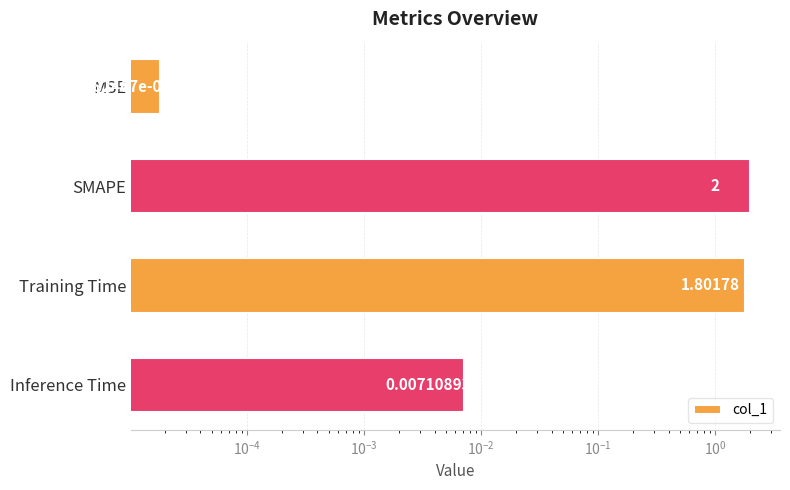

How many values exceed 1?

2